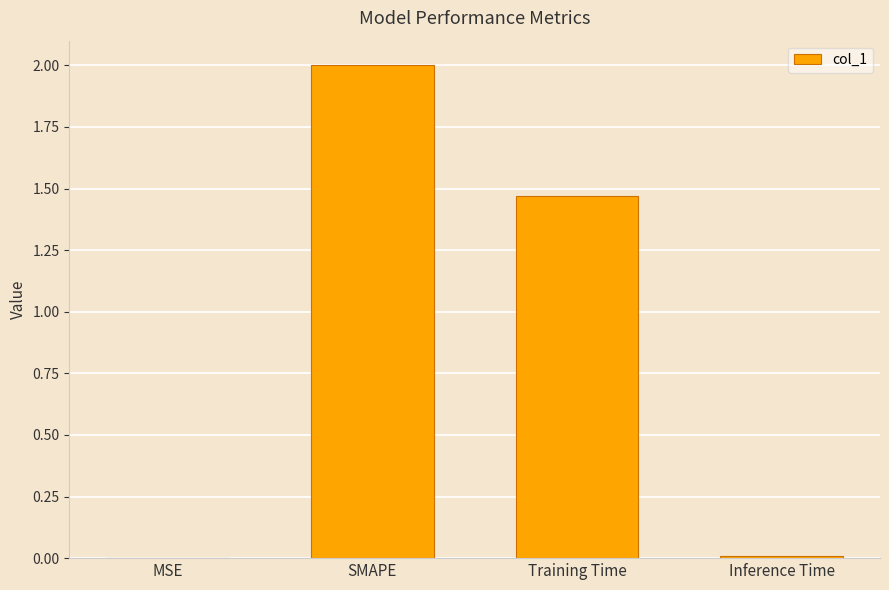

What is the difference between the values at Inference Time and SMAPE?

2.0